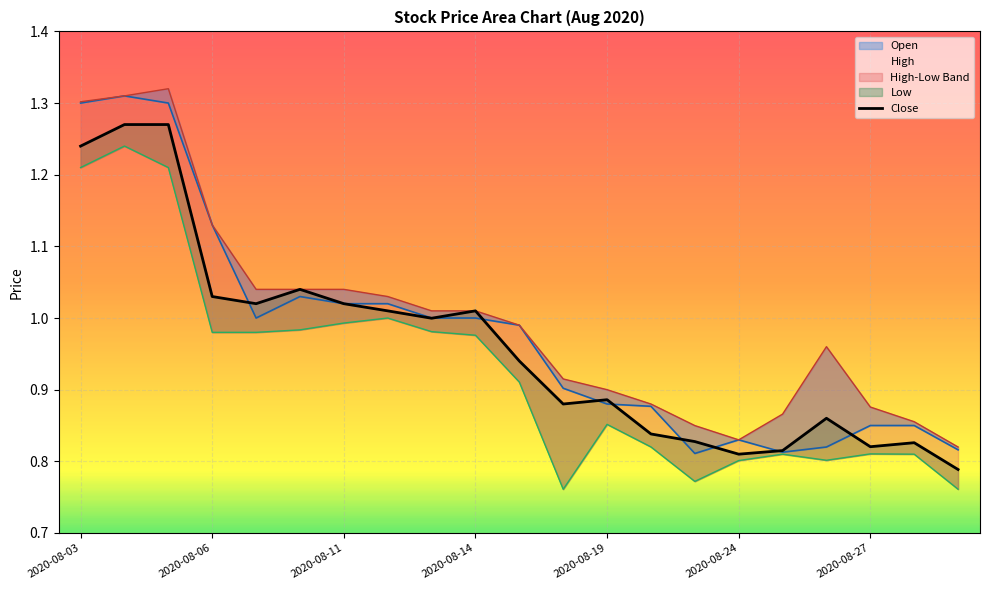

Reading left to right, transcribe all the data shown in this chart.

Open: 1.3	1.3	1.3	1.1	1.0	1.0	1.0	1.0	1.0	1.0	1.0	0.9	0.9	0.9	0.8	0.8	0.8	0.8	0.8	0.8	0.8
High: 1.3	1.3	1.3	1.1	1.0	1.0	1.0	1.0	1.0	1.0	1.0	0.9	0.9	0.9	0.8	0.8	0.9	1.0	0.9	0.9	0.8
Low: 1.2	1.2	1.2	1.0	1.0	1.0	1.0	1.0	1.0	1.0	0.9	0.8	0.9	0.8	0.8	0.8	0.8	0.8	0.8	0.8	0.8
Close: 1.2	1.3	1.3	1.0	1.0	1.0	1.0	1.0	1.0	1.0	0.9	0.9	0.9	0.8	0.8	0.8	0.8	0.9	0.8	0.8	0.8